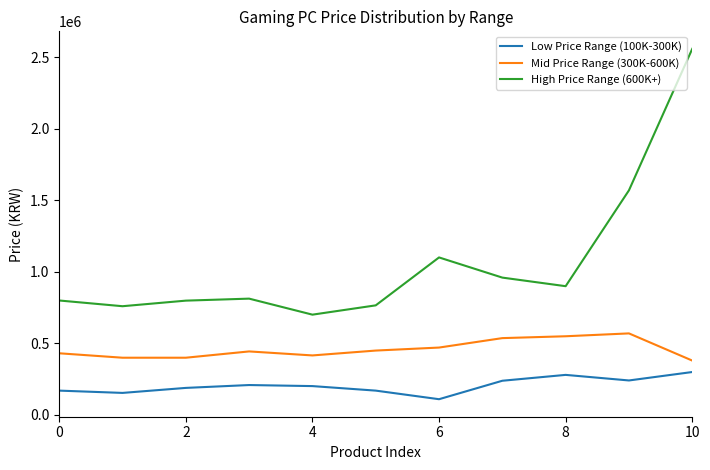

Which series has the largest range (max minus min)?

High Price Range (600K+)